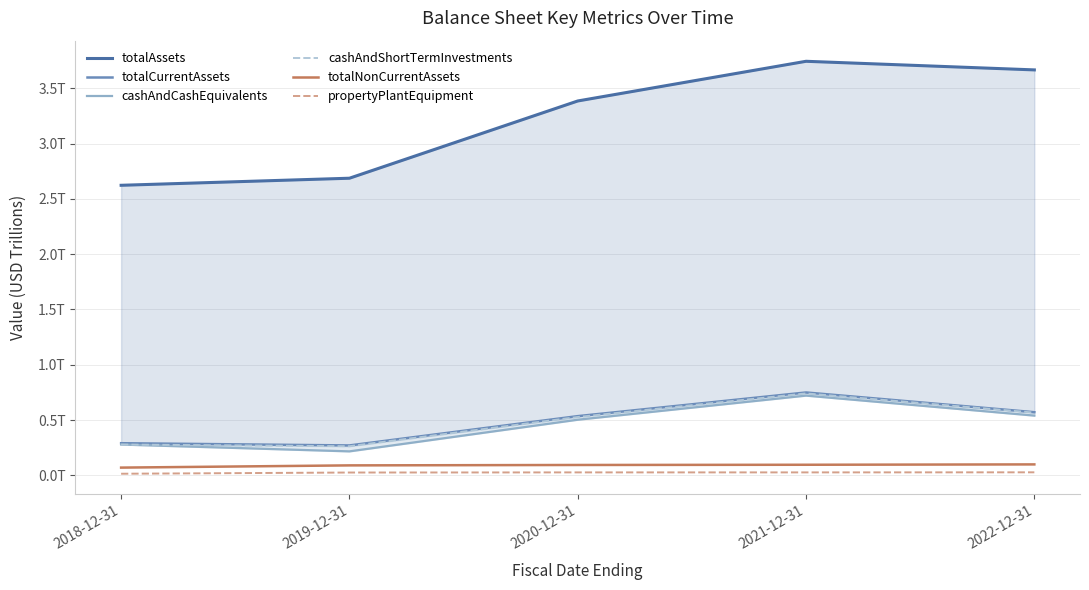

How many lines are shown in the chart?

6